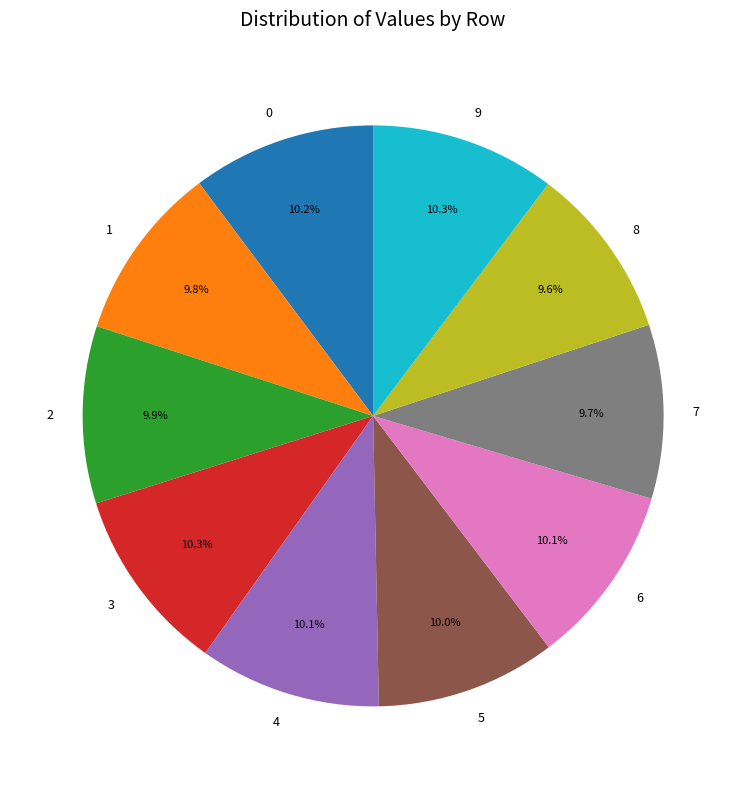

Is it true that 6 is 4% of the pie?

False